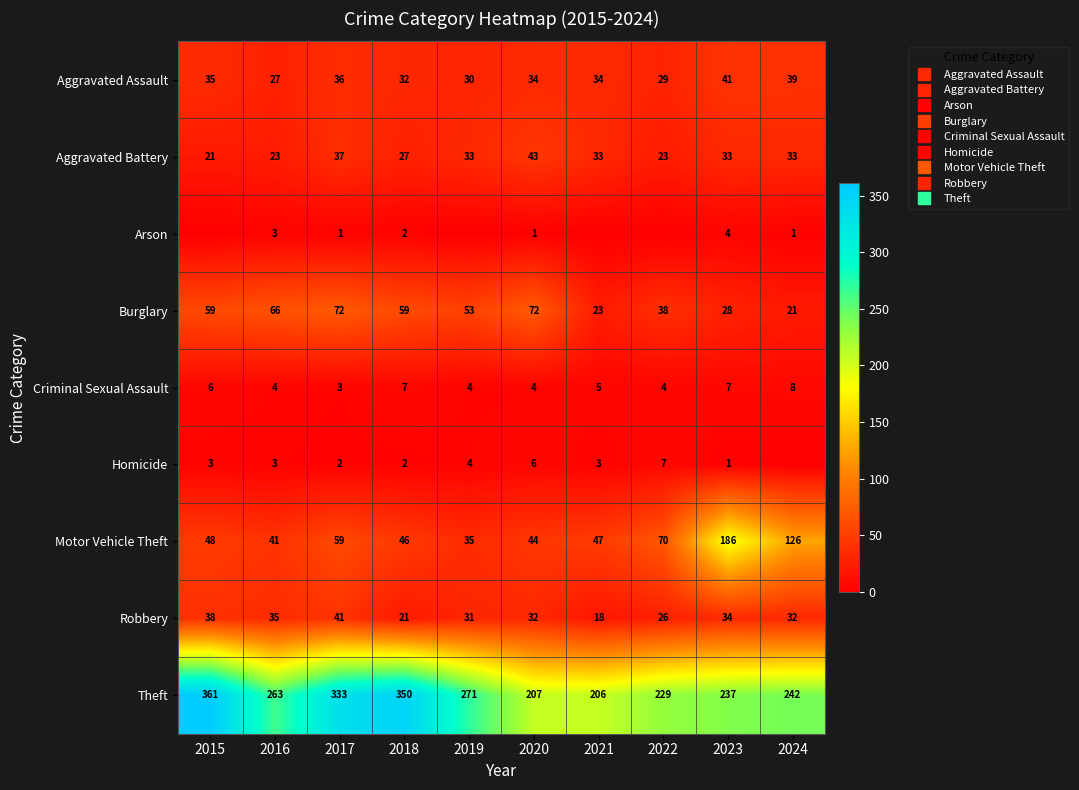

What is the highest value of the Theft series?

361